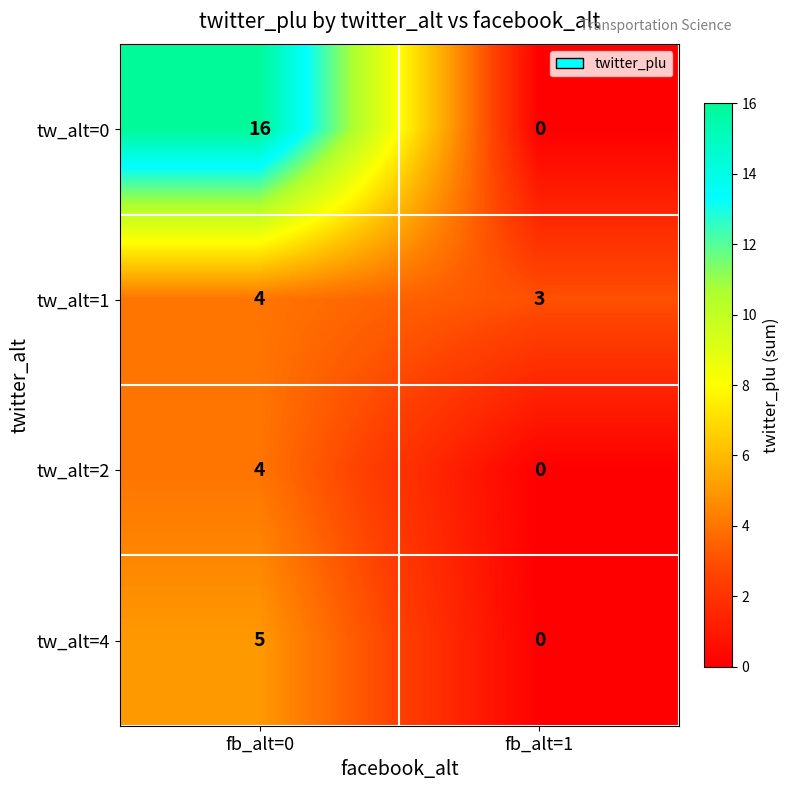

Reading left to right, list all the values displayed in this chart.

tw_alt=0: 16	0
tw_alt=1: 4	3
tw_alt=2: 4	0
tw_alt=4: 5	0